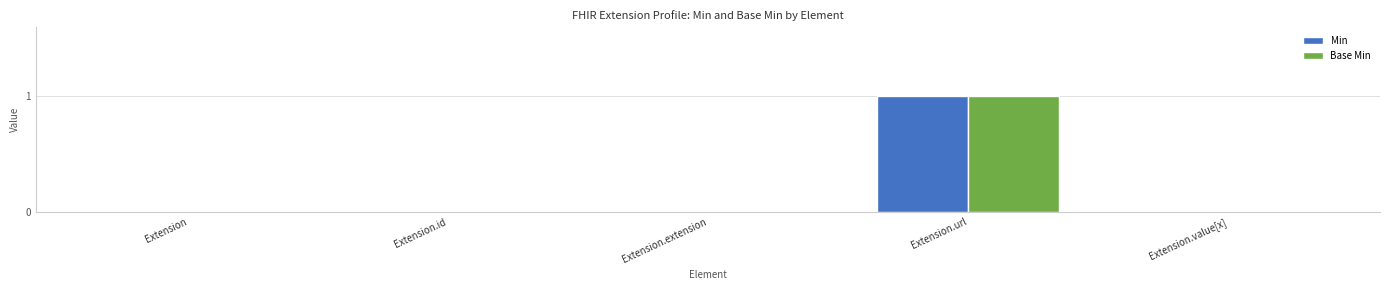

At which category is the sum across all series the highest?

Extension.url